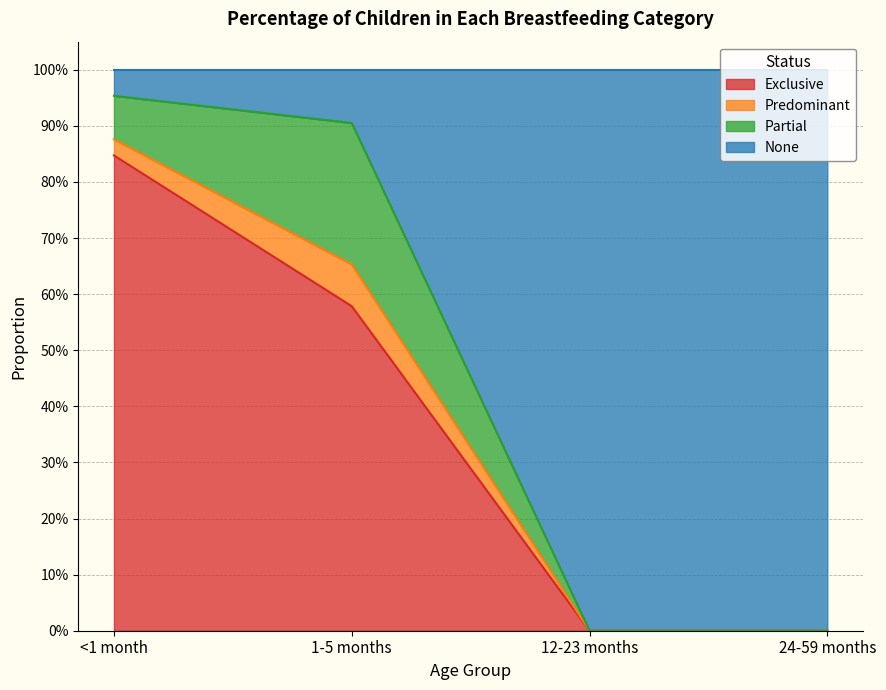

True or false: None has more than 0 interior local peaks.

False